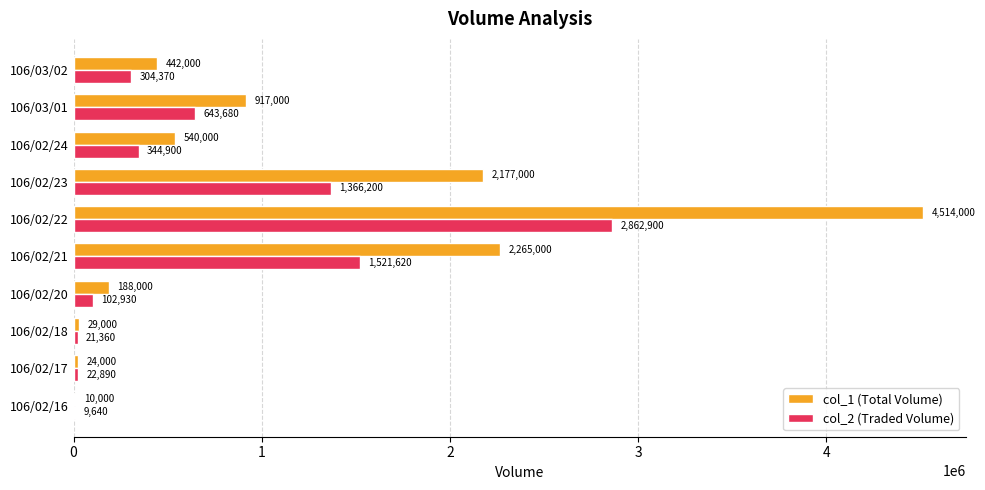

What is the greatest value displayed?

4514000